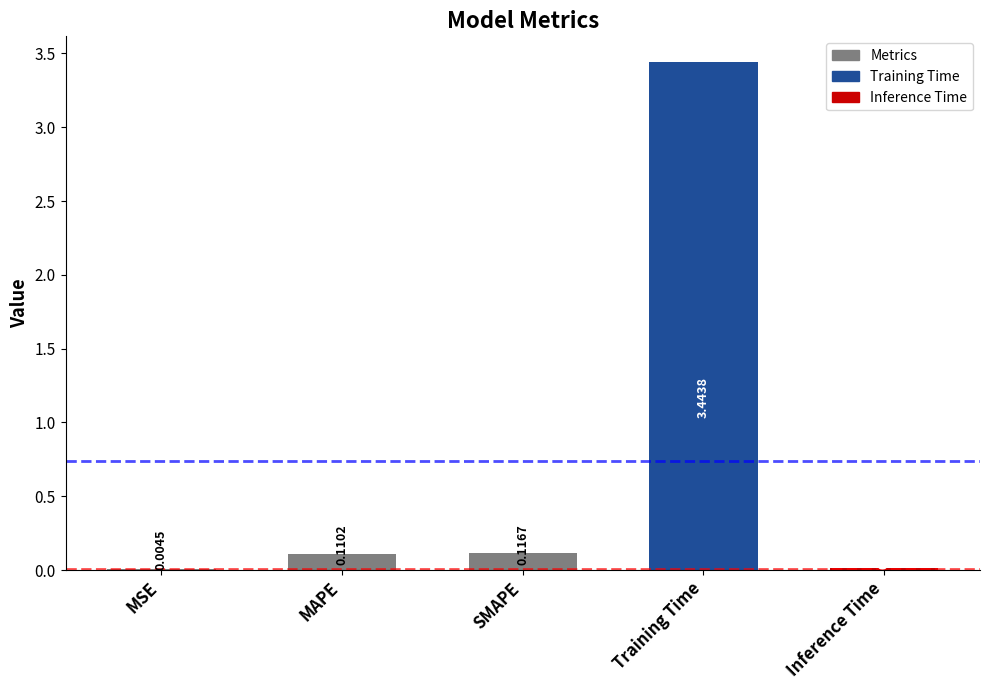

Where is the data nearest to the value 1?

SMAPE